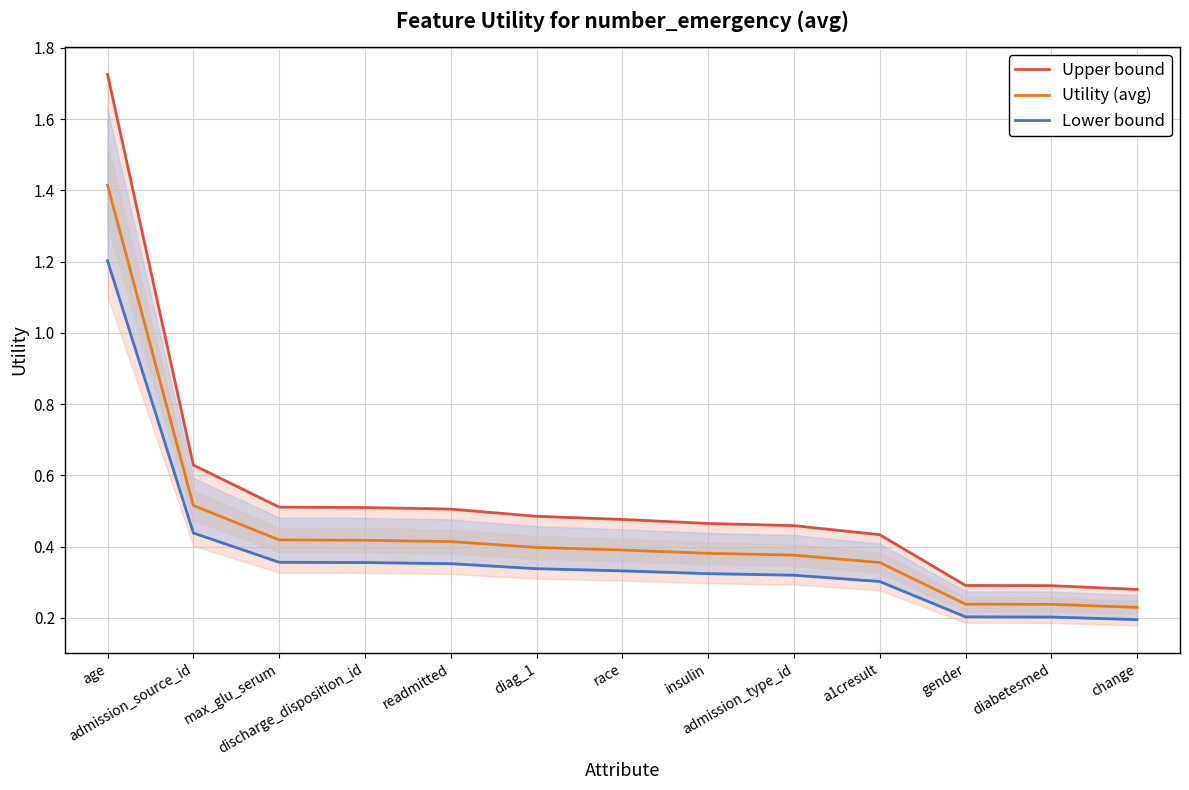

True or false: Upper bound and Utility (avg) cross at least once.

False